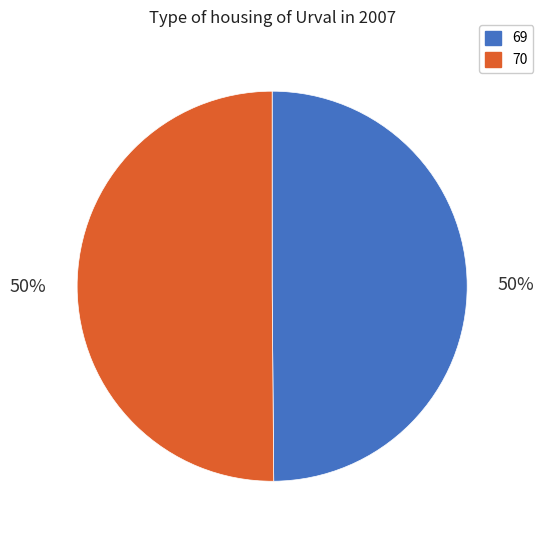

To the nearest percent, what percentage of the pie is 69?

50%